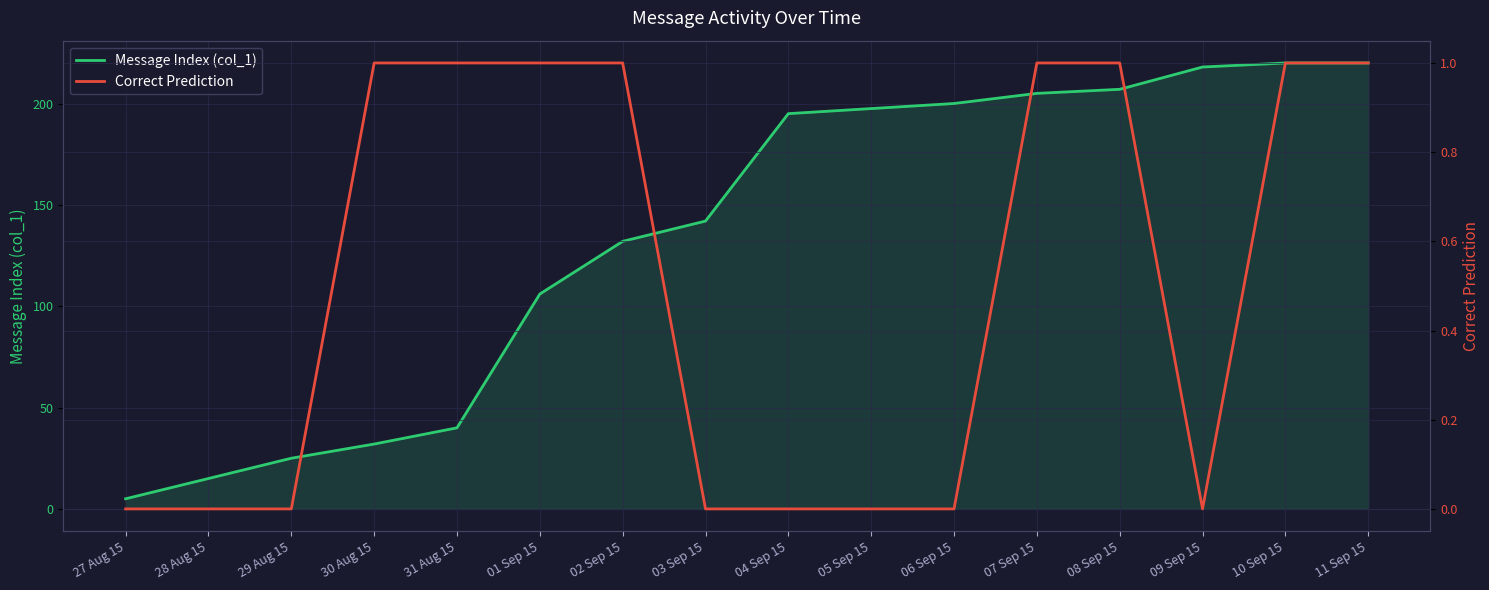

Which series has the largest range (max minus min)?

Message Index (col_1)